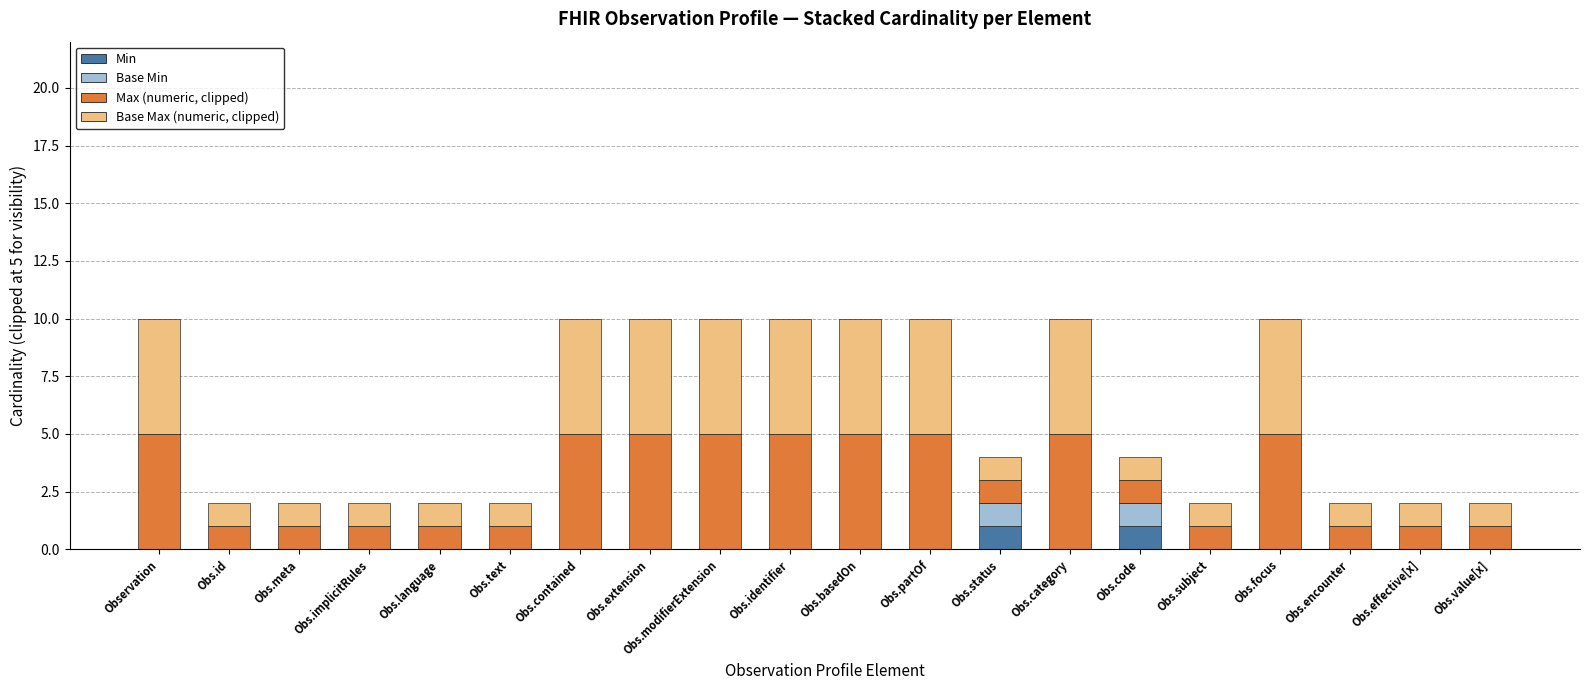

What is the total value across all series at Obs.contained?

10